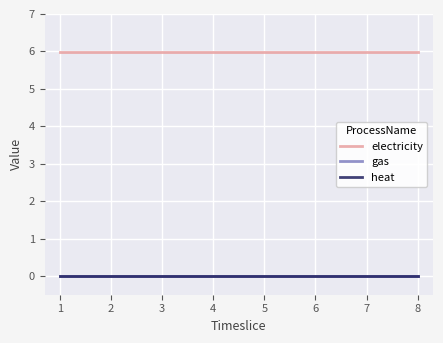

What value does the electricity series have at 7?

6.0